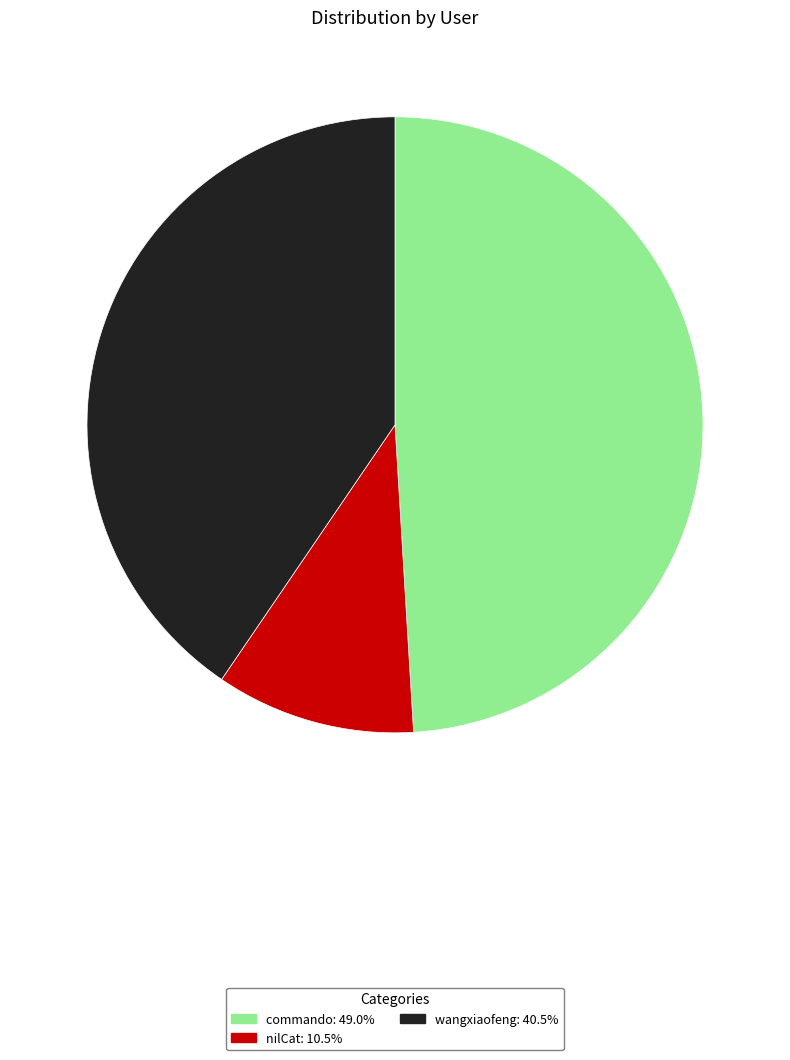

Does any single category account for the majority?

No